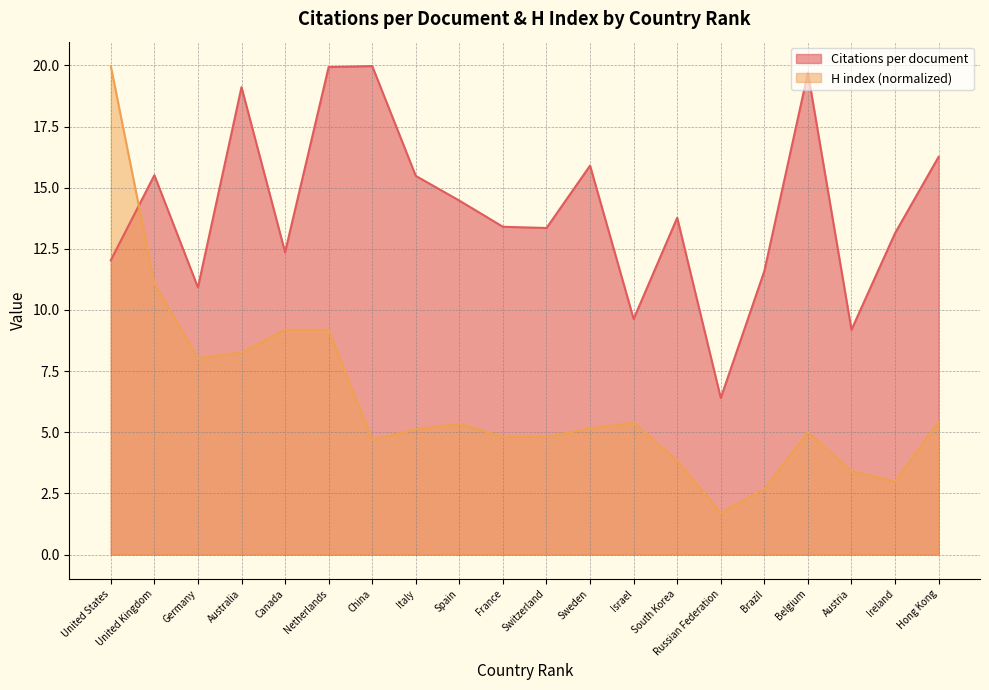

What is the sum of the Citations per document values at China and France?

33.4